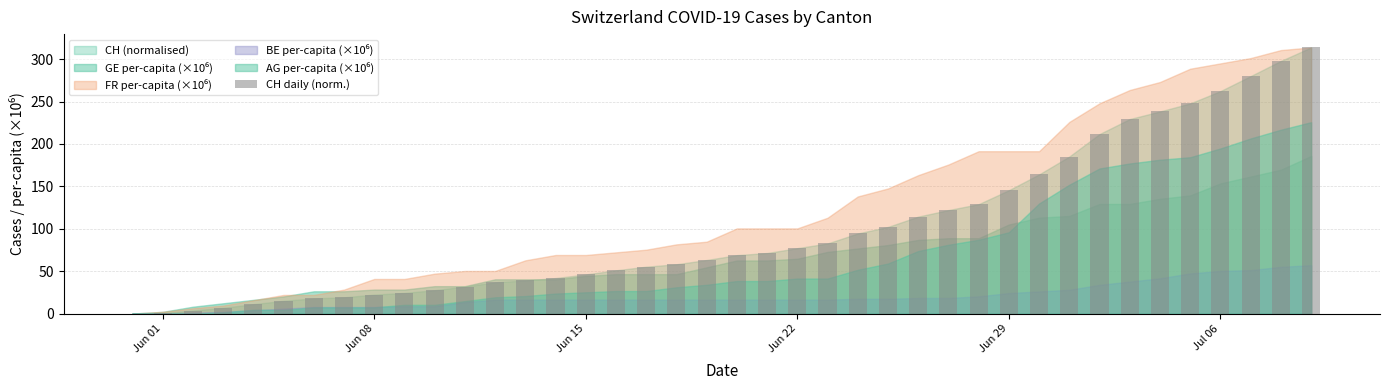

What is the sum of all values?

4008.8